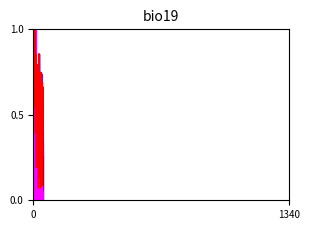

At which category does SALARY_MILLIONS reach its first local peak?

8